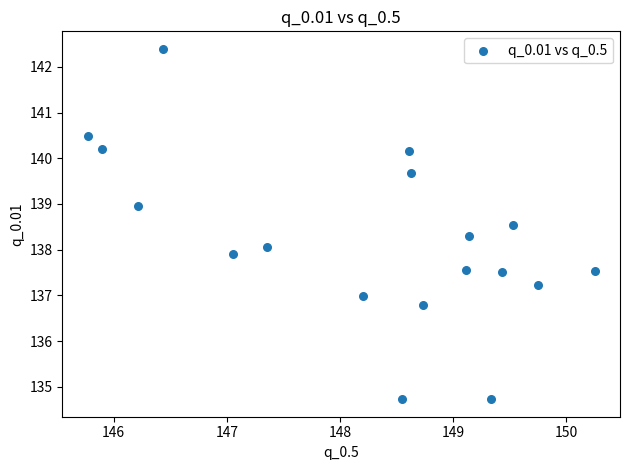

What is the range of Y values (max minus min)?

7.7